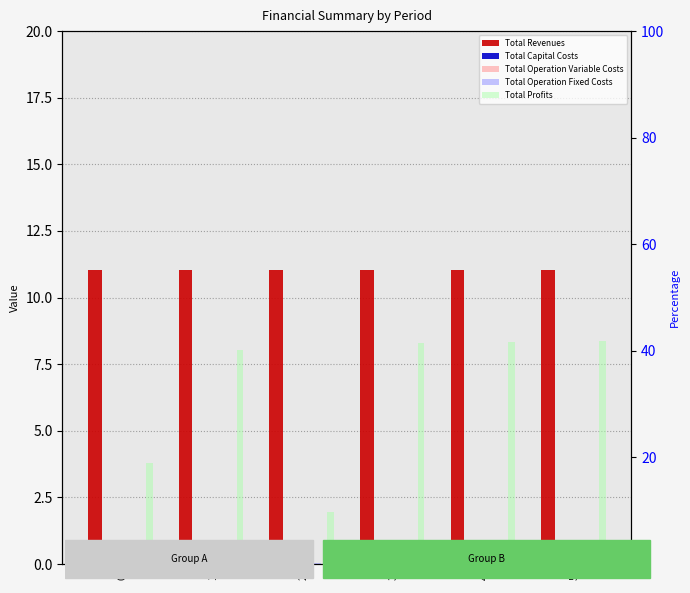

What is the sum of all Total Operation Variable Costs values?

1.8